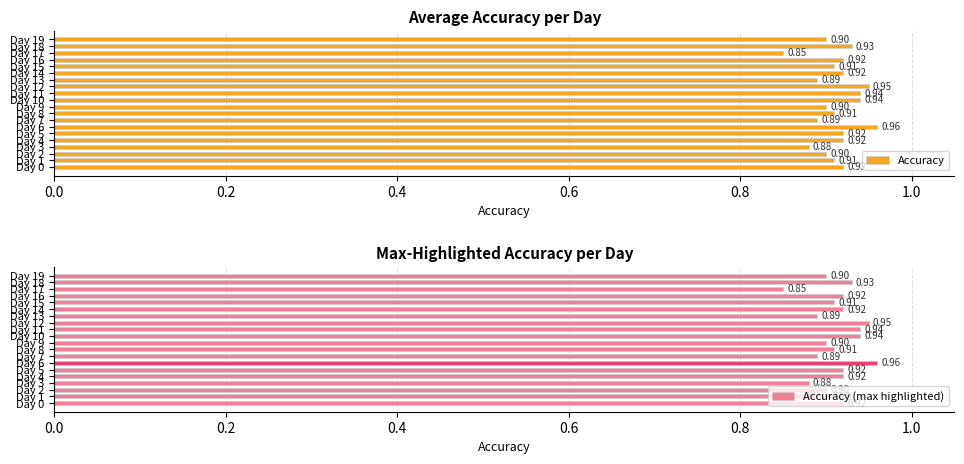

What is the average value of the Accuracy (max highlighted) series?

0.9